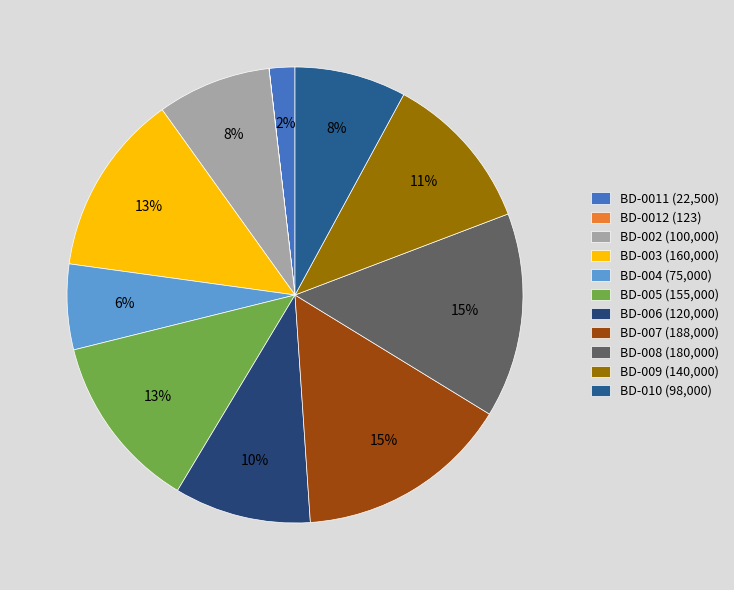

Between BD-008 and BD-003, which is larger?

BD-008